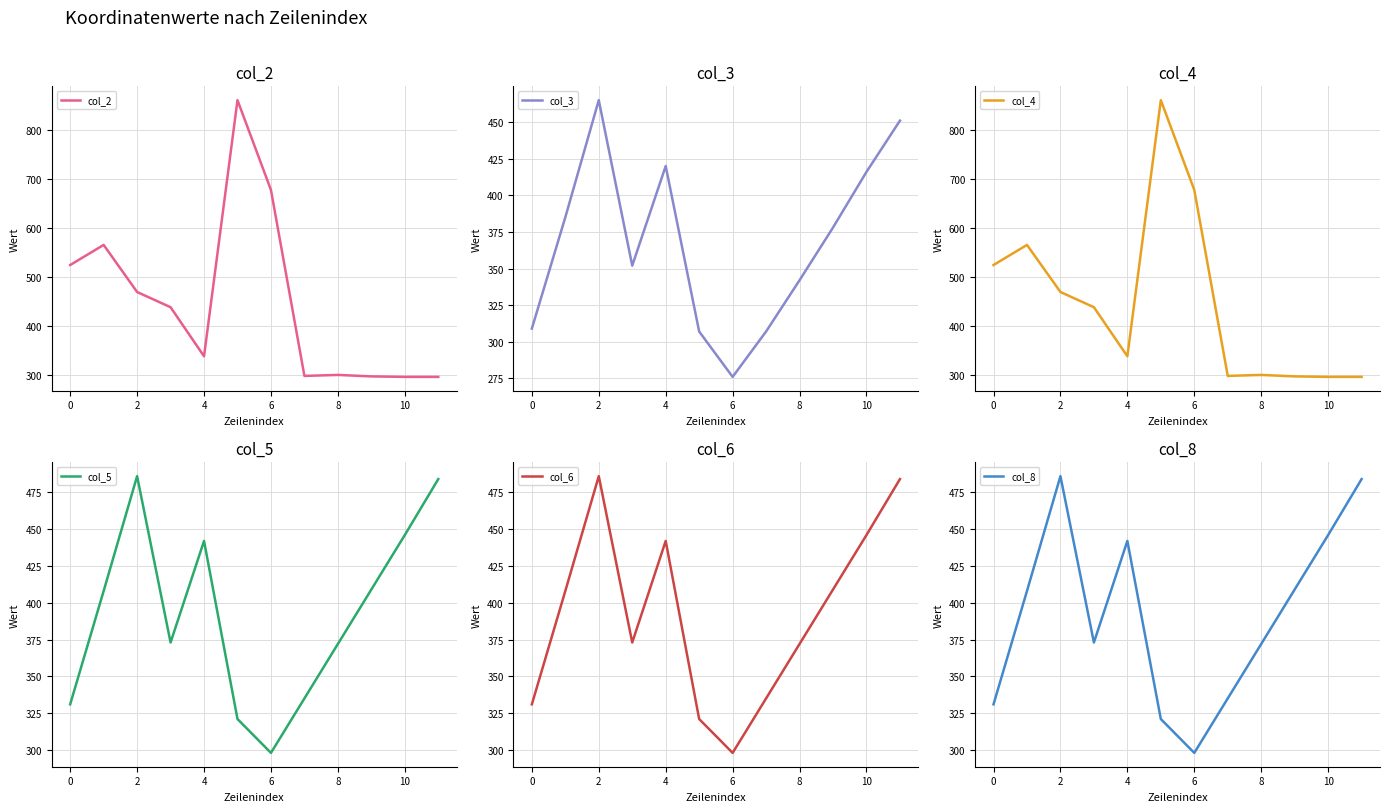

At which label does col_4 first exceed 439?

0